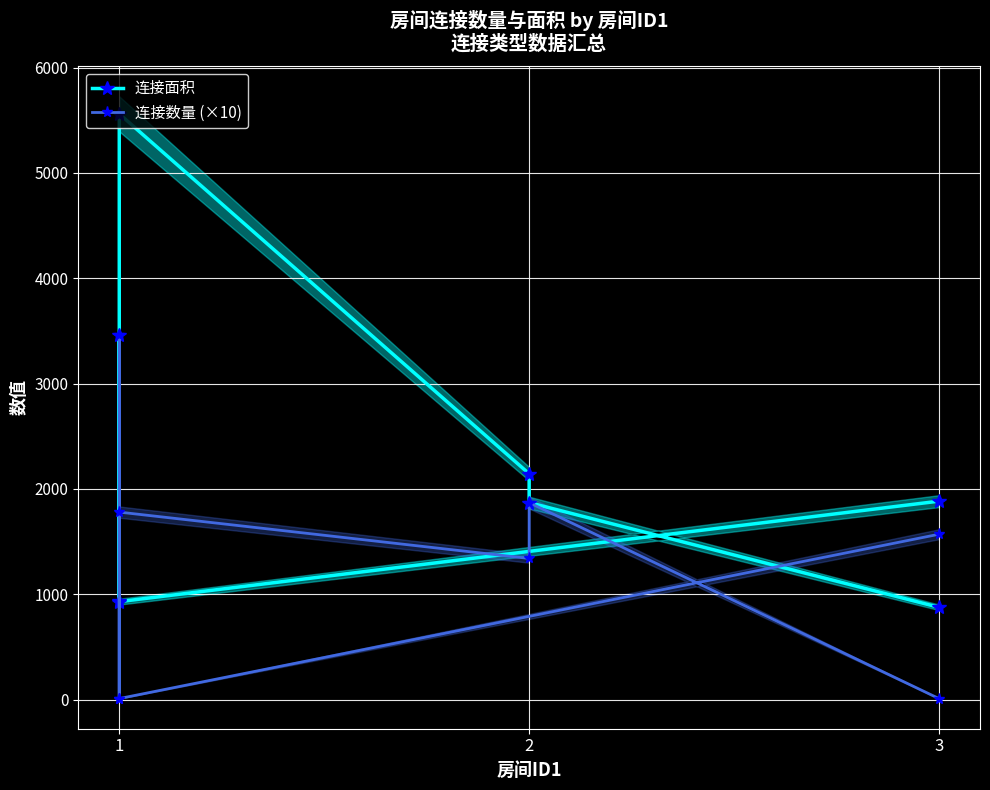

True or false: 连接面积 and 连接数量 (×10) intersect in this chart.

False